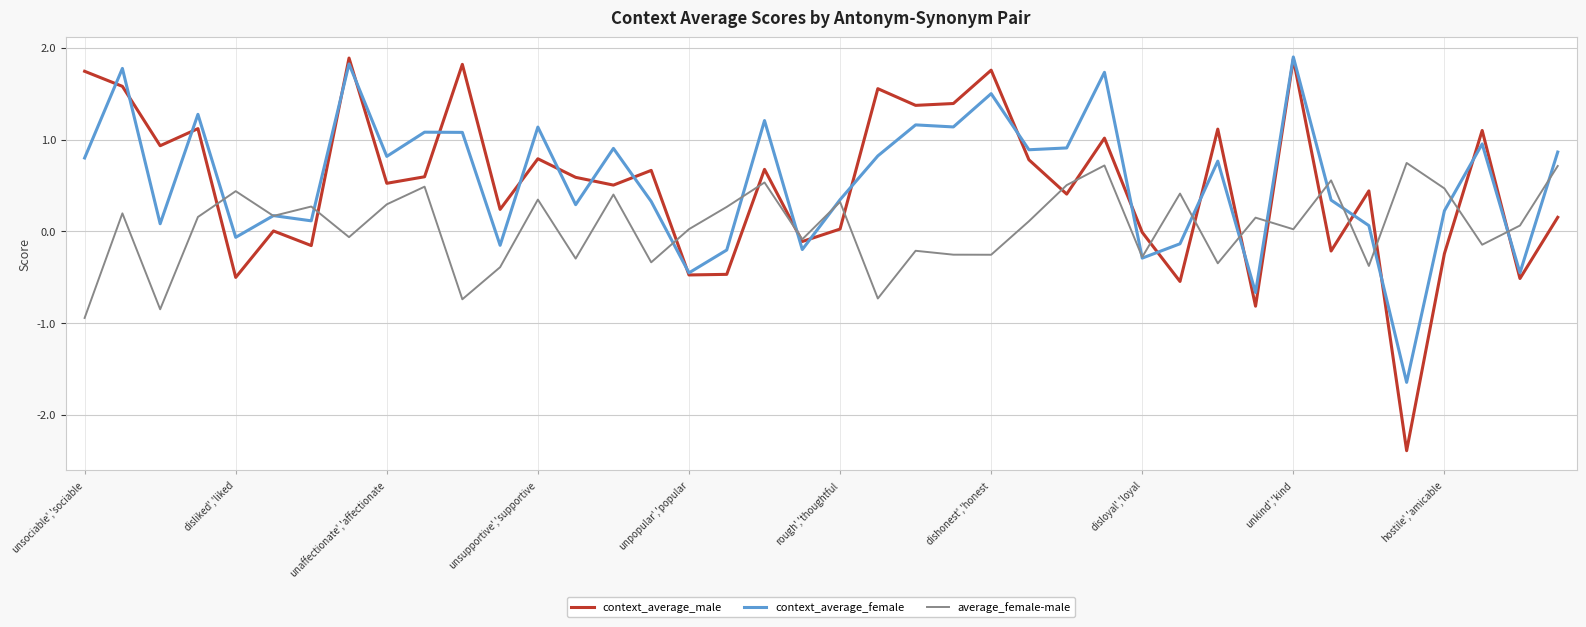

What is the smallest value displayed?

-2.4